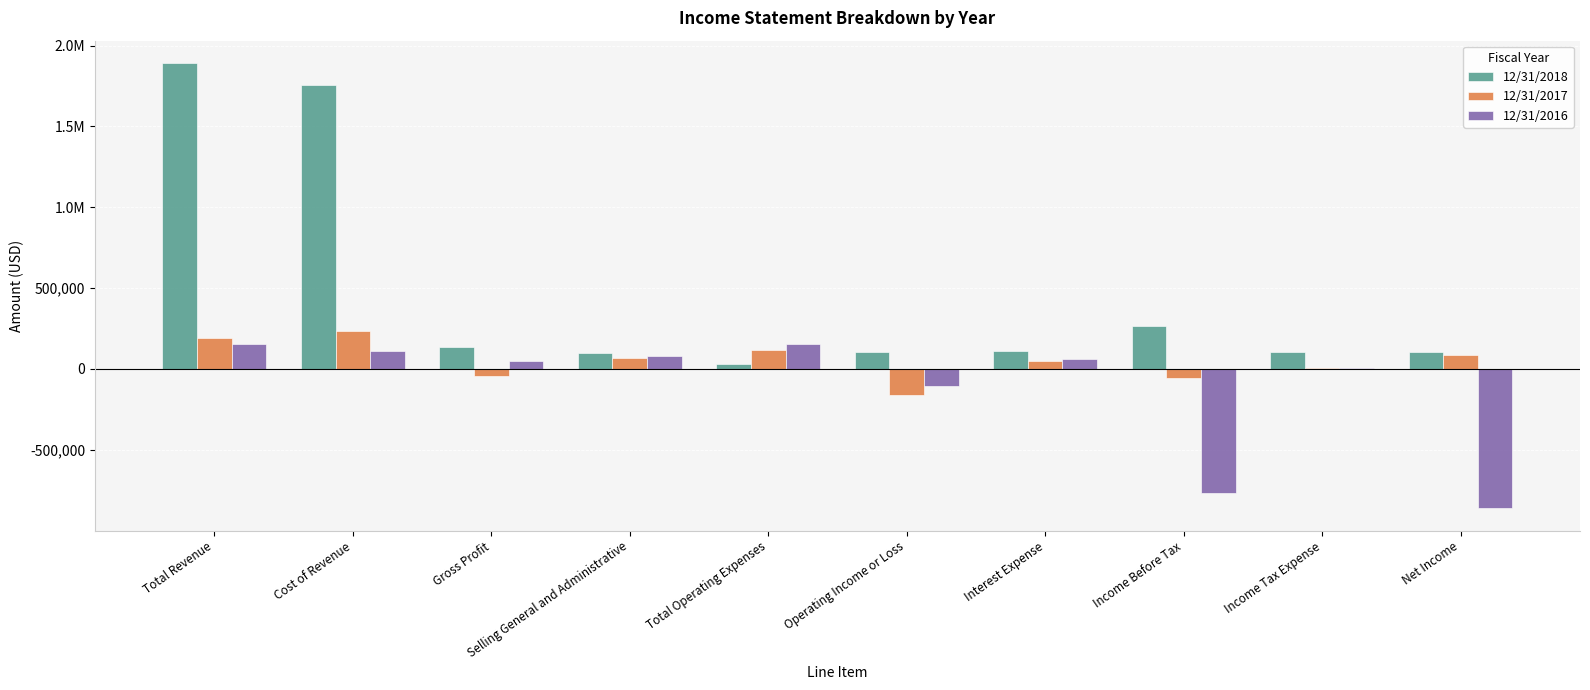

Are the bars grouped side by side (vs. stacked)?

Yes